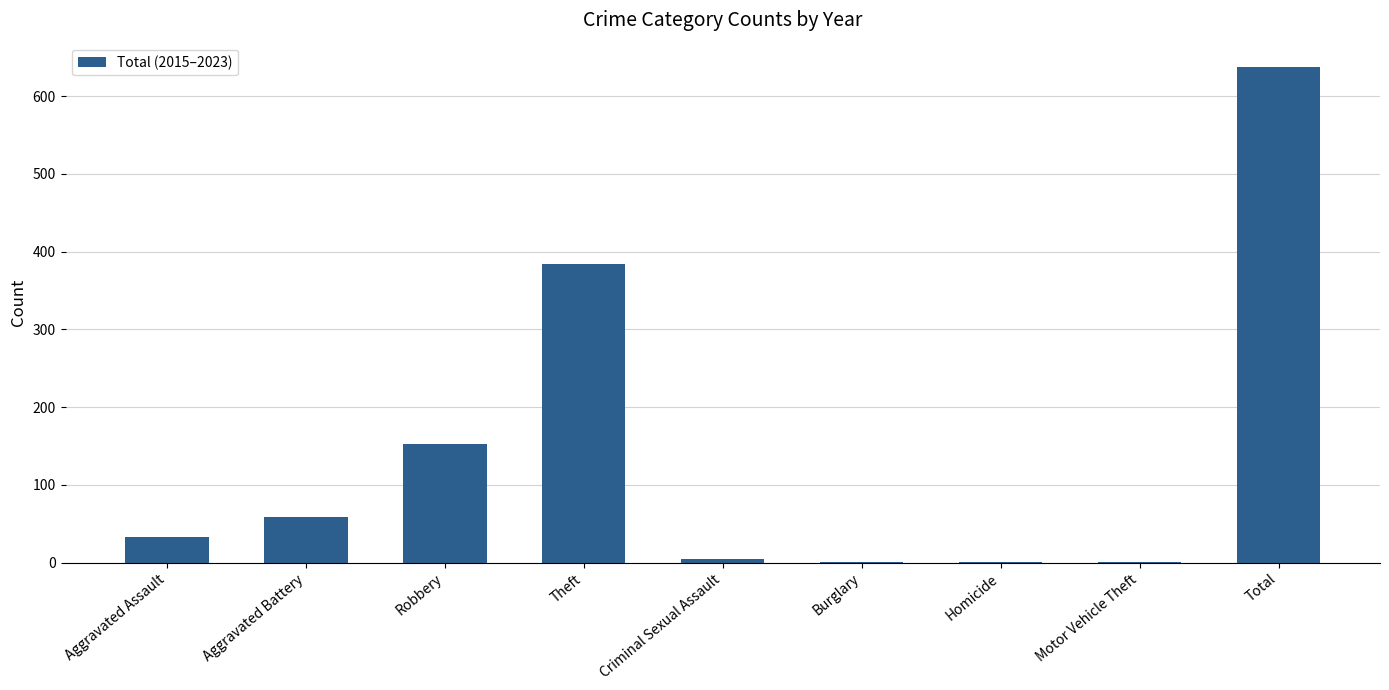

Approximately how many times larger is the value at Theft compared to Aggravated Assault?

11.6